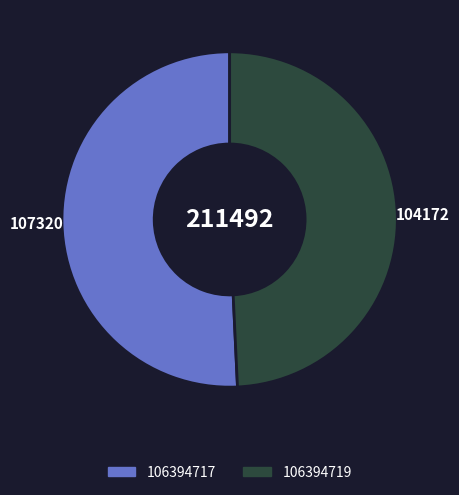

What is the majority slice?

106394717